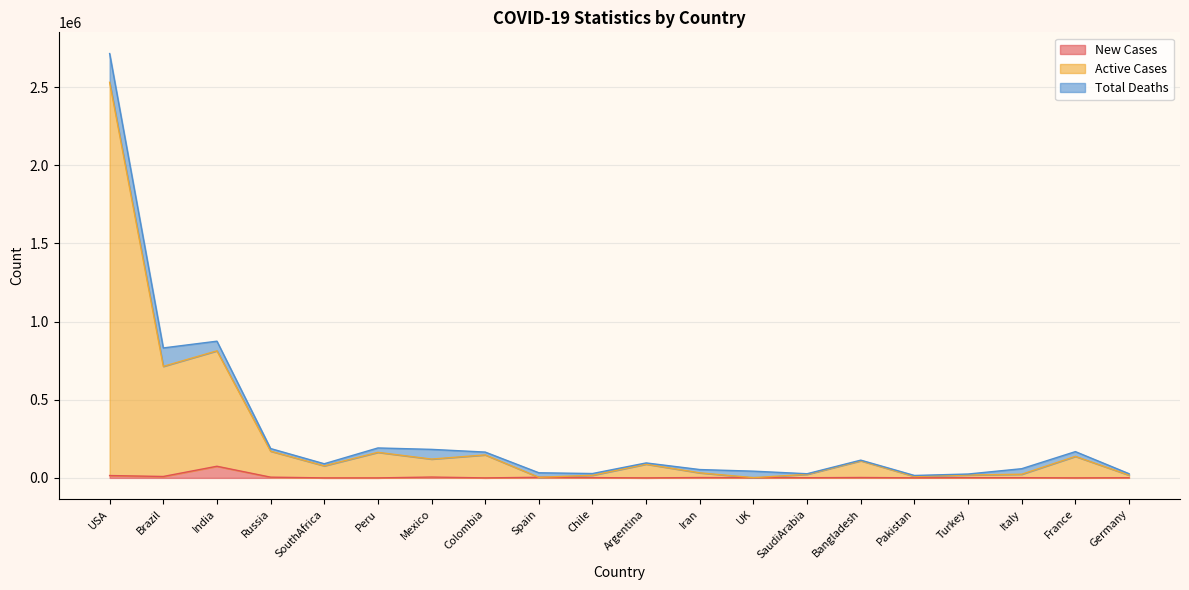

What is the highest value of the New Cases series?

74403